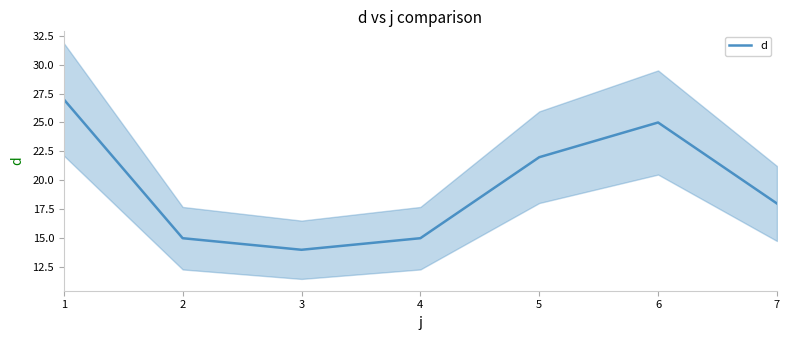

Which label corresponds to the smallest value in the chart?

3